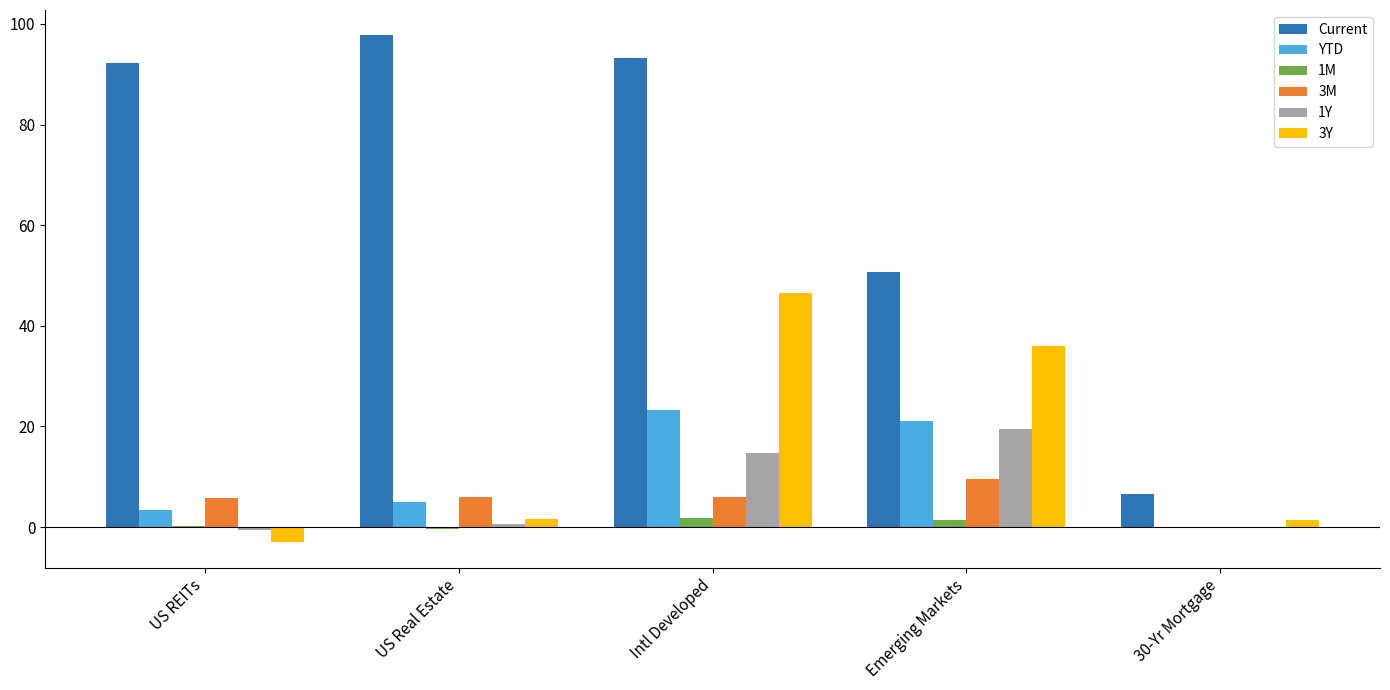

Read the 1M value at 30-Yr Mortgage.

-0.2